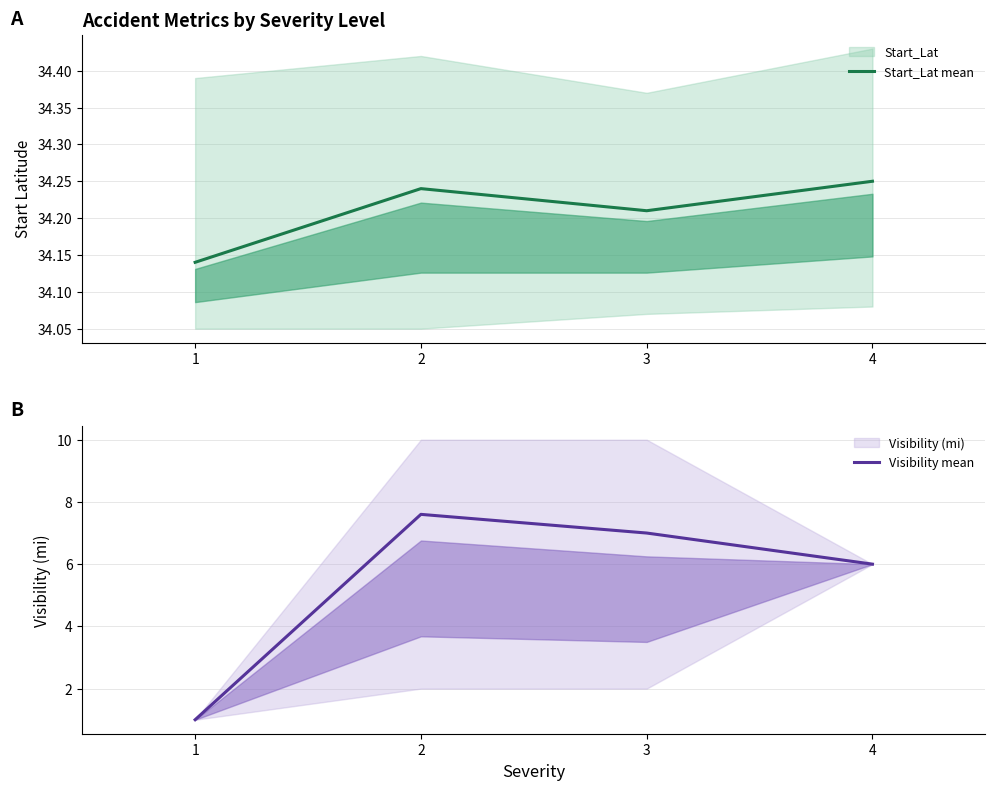

List the series in order of their peak value, lowest first.

Visibility mean, Start_Lat mean